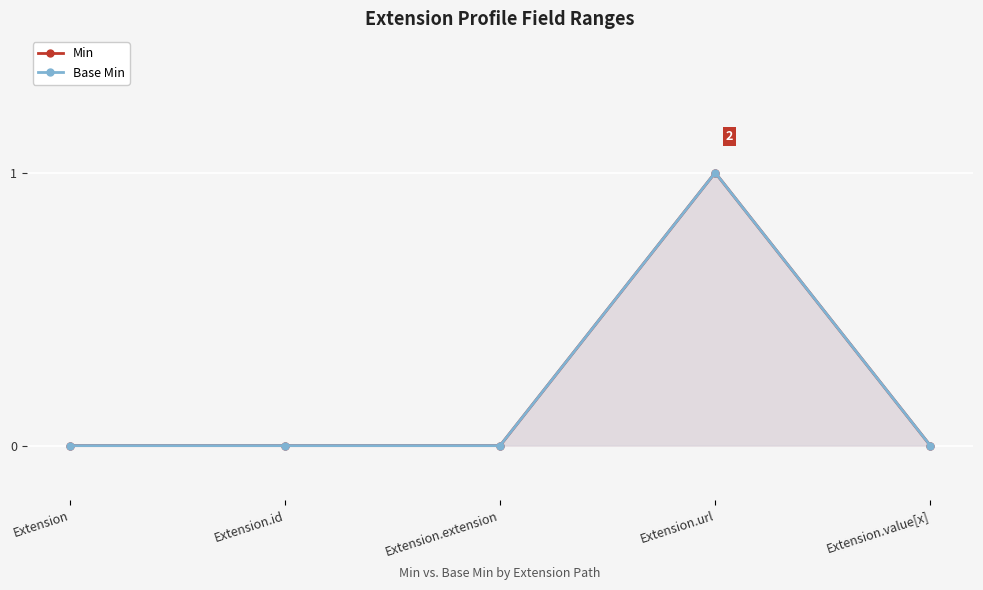

What are all the series names shown in the legend?

Min, Base Min